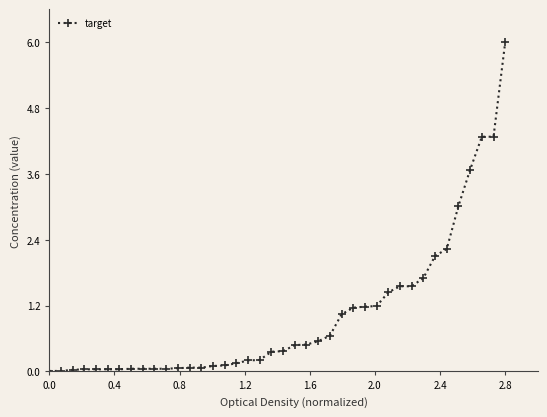

What is the average value?

1.0